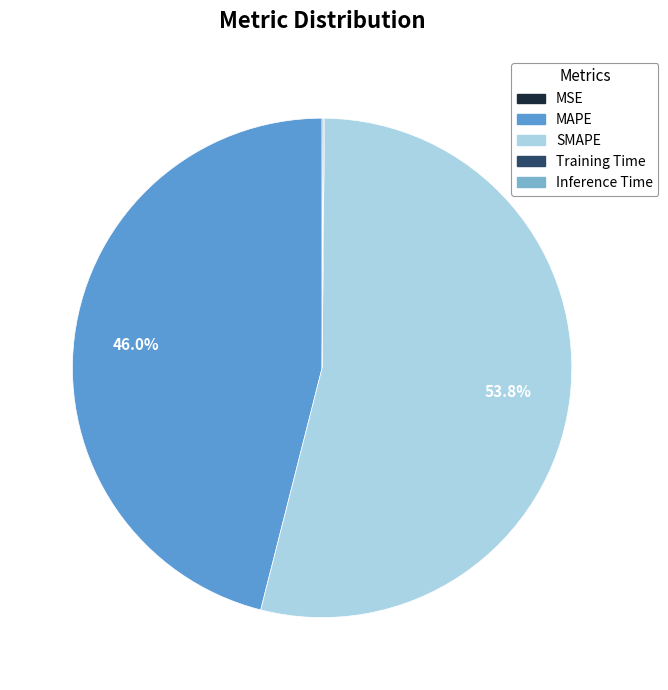

To the nearest percent, what portion does SMAPE represent?

54%